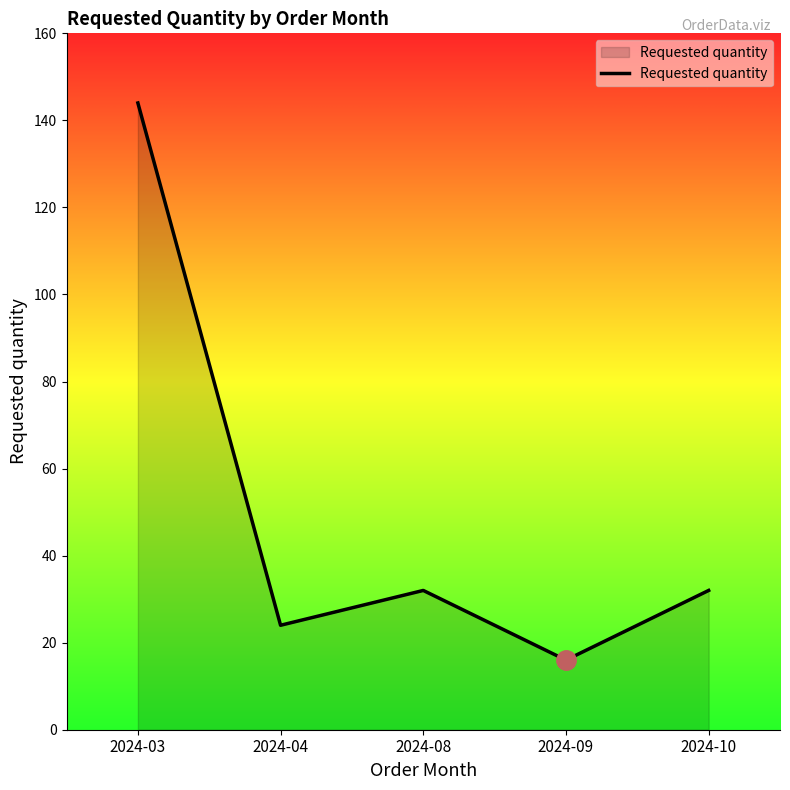

At which category does the data reach its first local peak?

2024-08